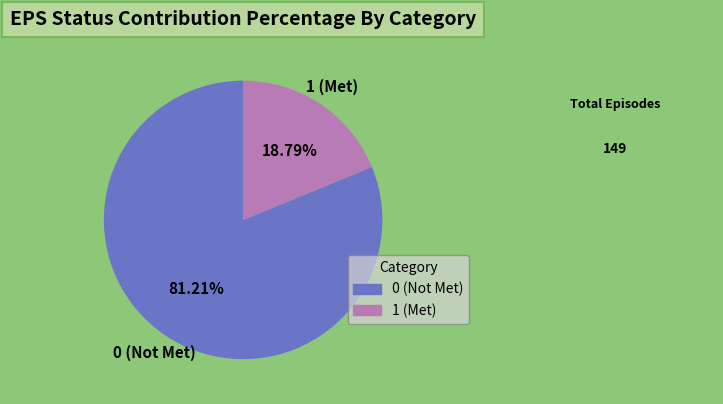

How many segments does this pie chart have?

2